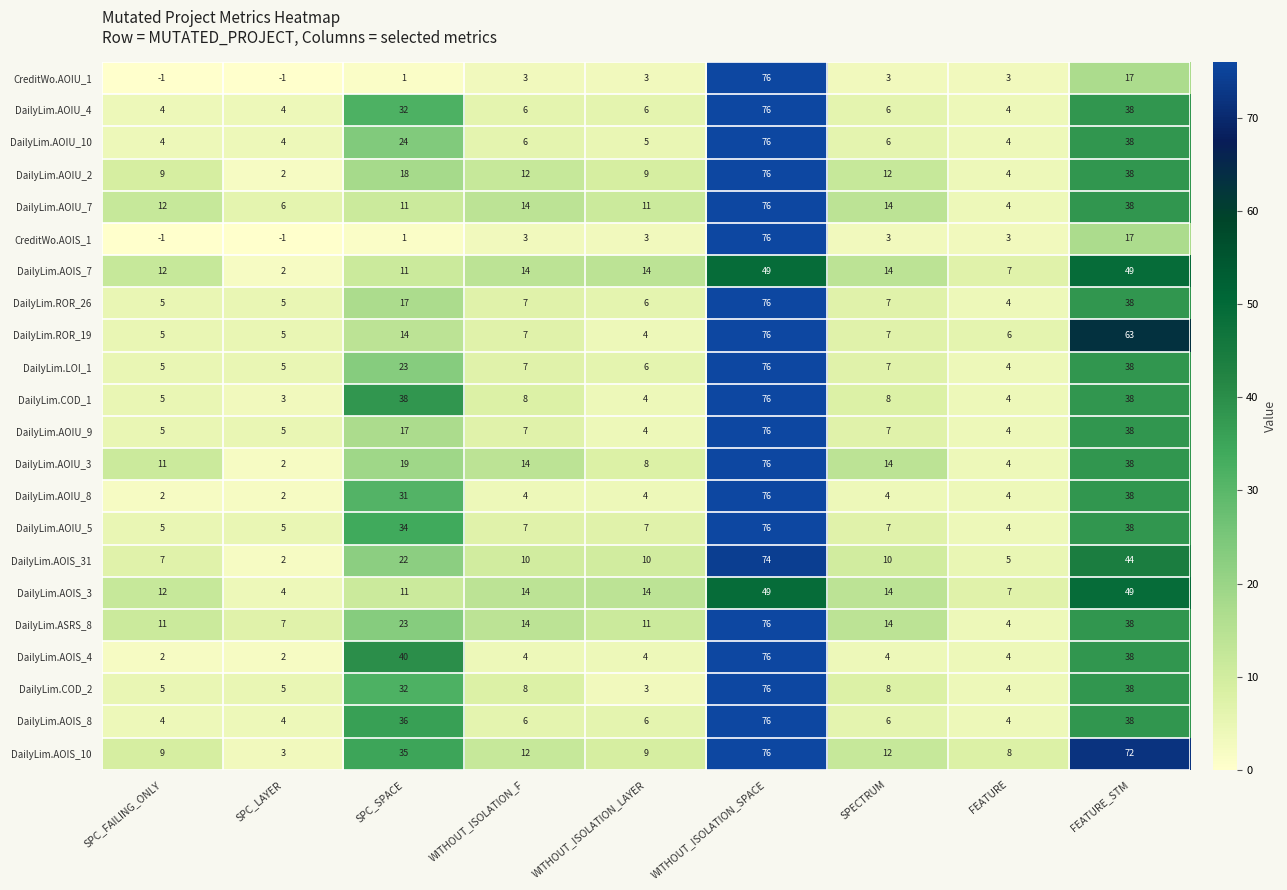

True or false: DailyLim.LOI_1 has a value of 7 at SPECTRUM.

True